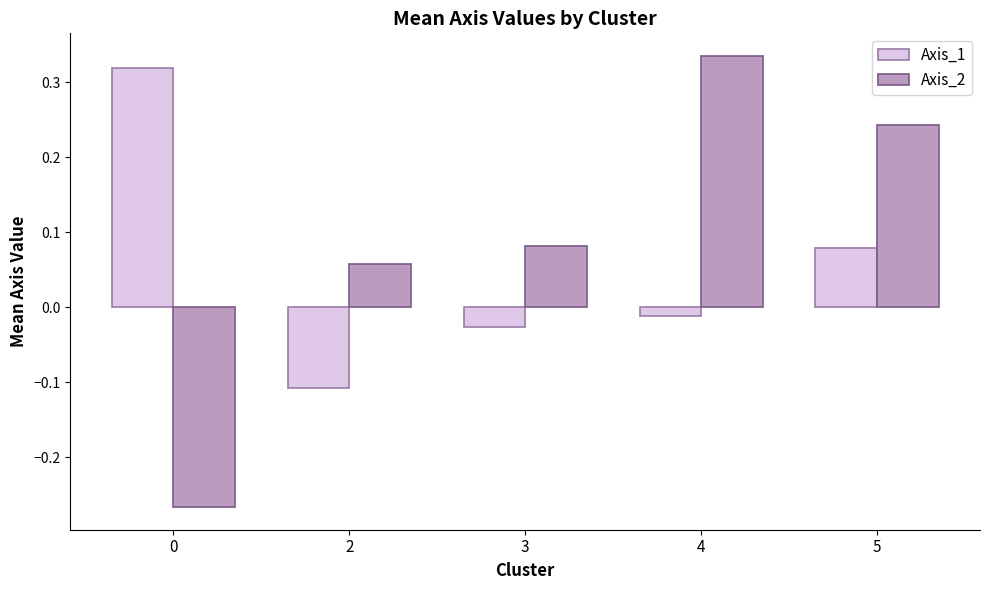

Which category has the highest value in the Axis_2 series?

4